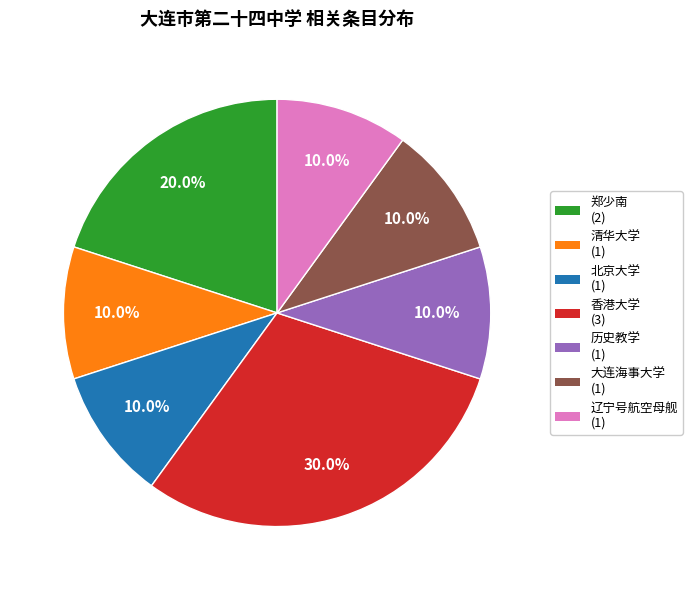

Approximately how many times larger is the value at 郑少南 compared to 北京大学?

2.0